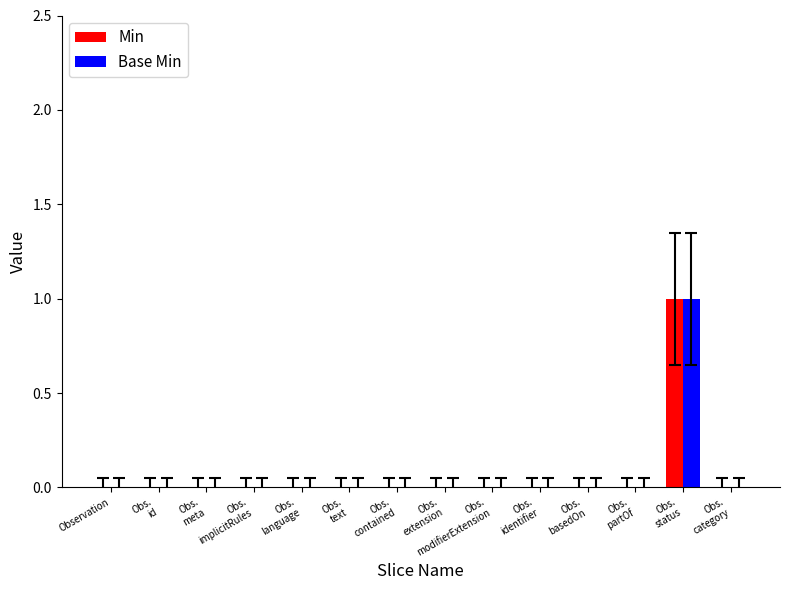

Are the bars horizontal?

No